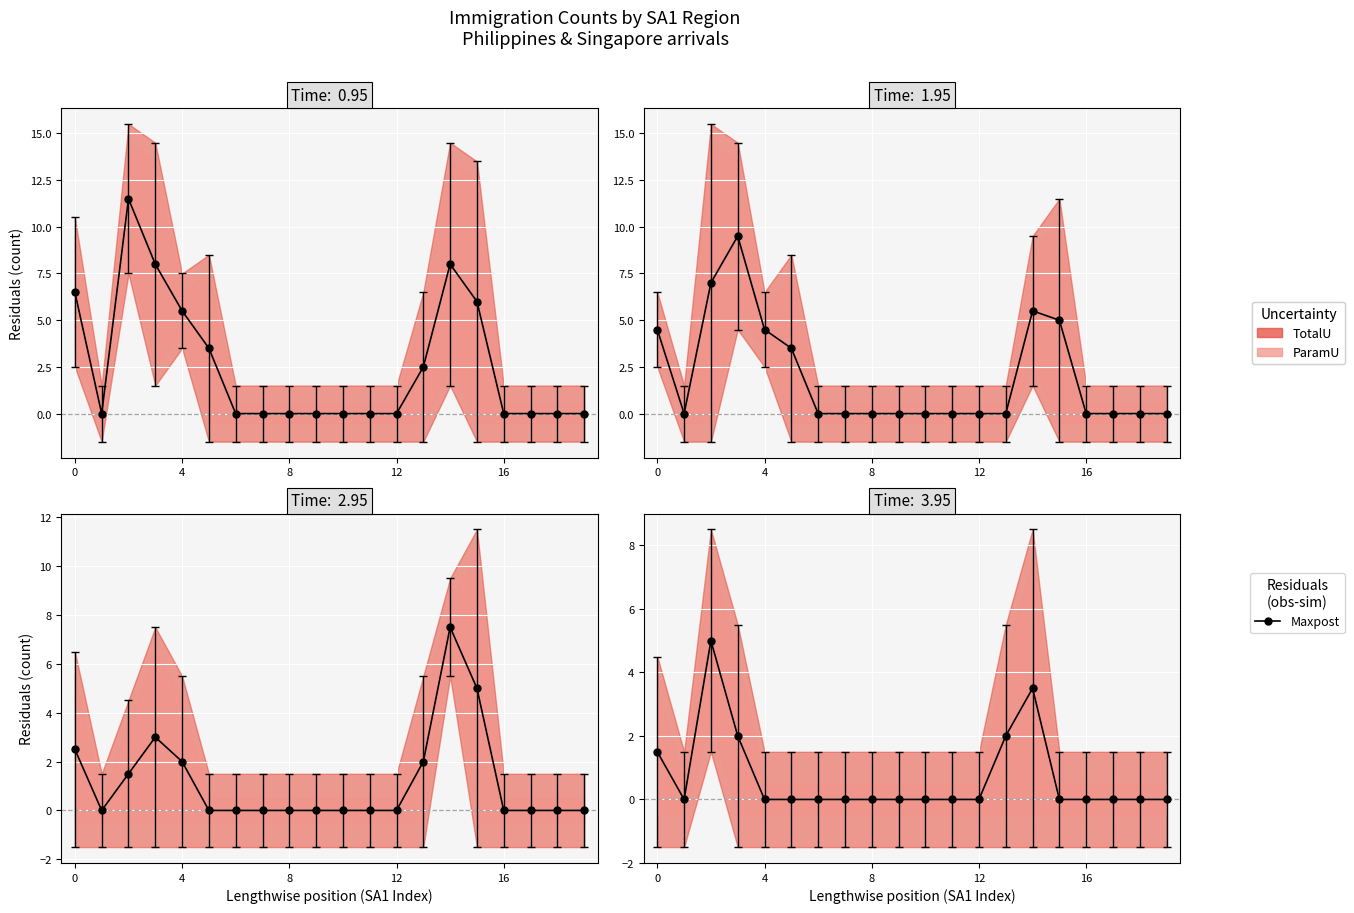

What is the difference between the maximum and minimum values?

5.0